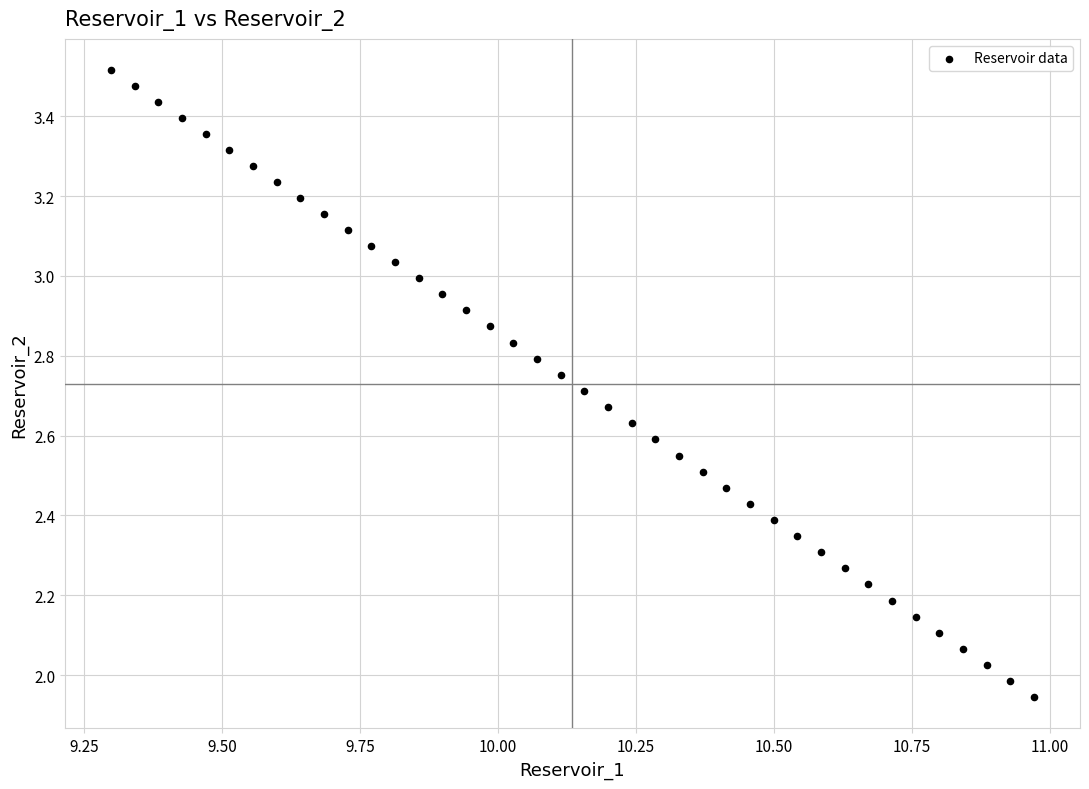

What is the range of X values (max minus min)?

1.7